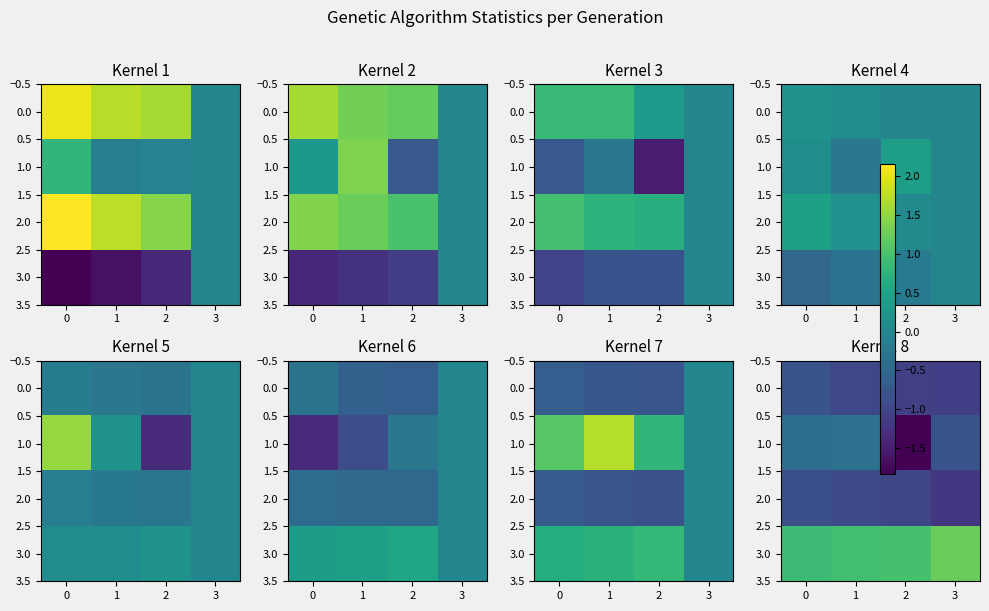

At 2, list the series in order from largest to smallest.

3.0, 2.0, 0.0, 1.0